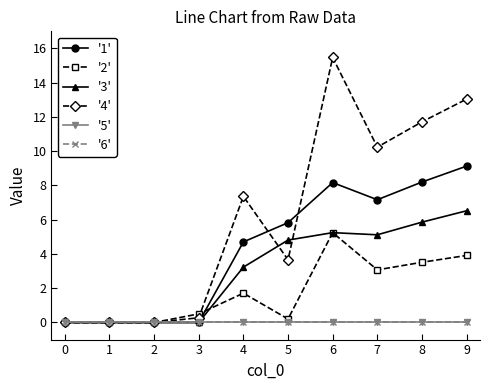

Which series has the largest range (max minus min)?

'4'